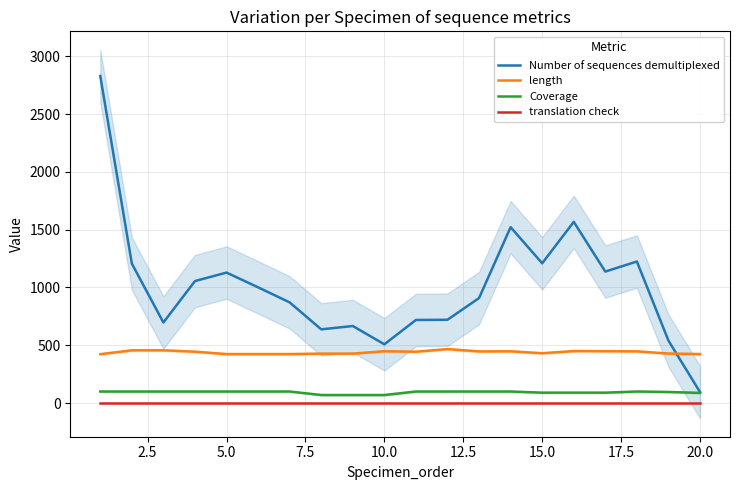

True or false: translation check and length intersect in this chart.

False